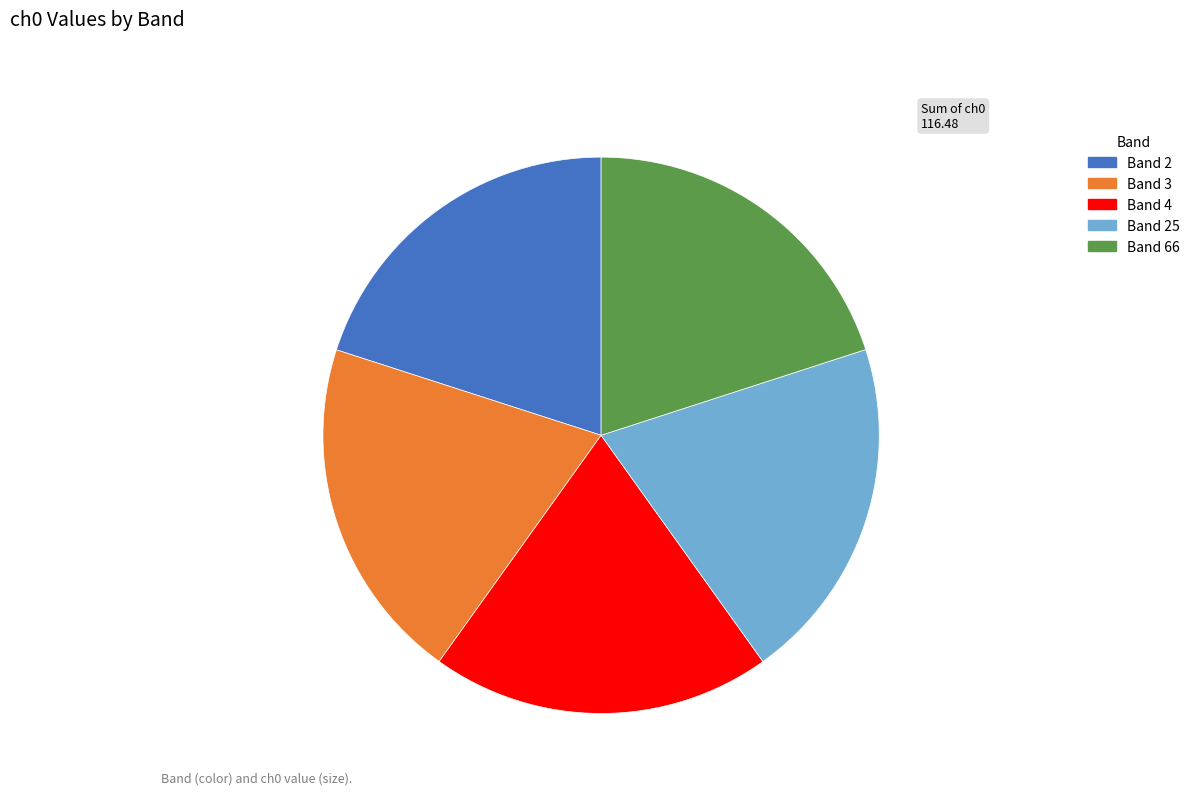

True or false: Band 3 accounts for 15% of the total.

False